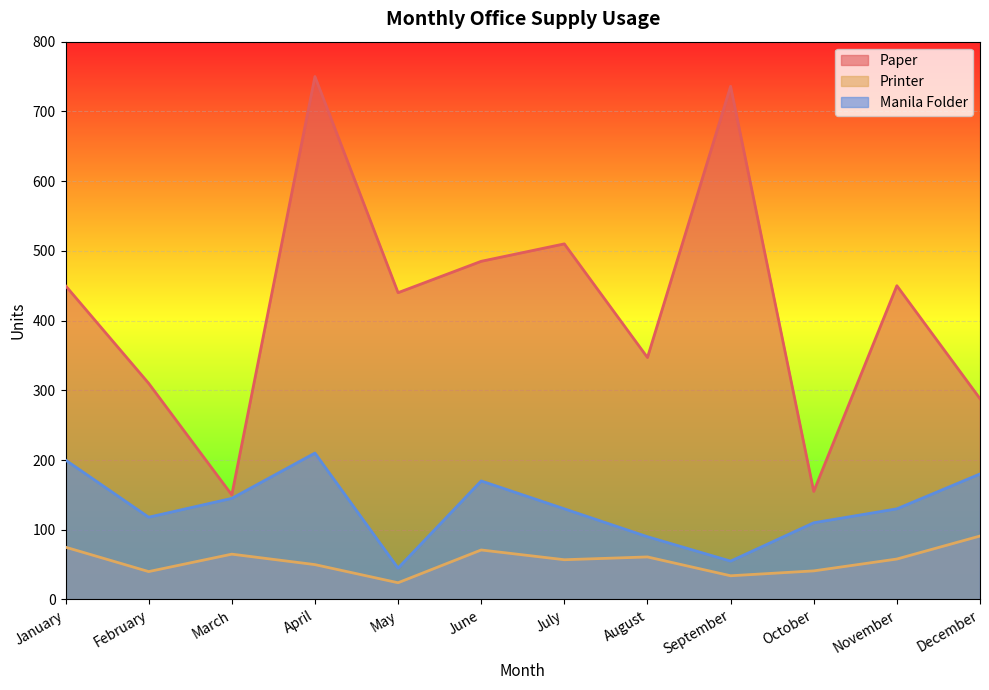

The value of Manila Folder at December is 40. True or false?

False